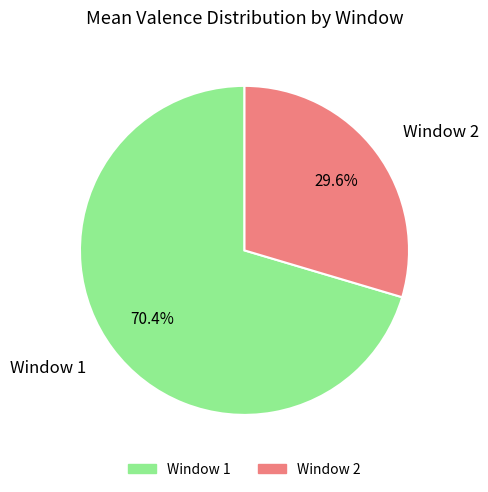

Between Window 2 and Window 1, which is larger?

Window 1